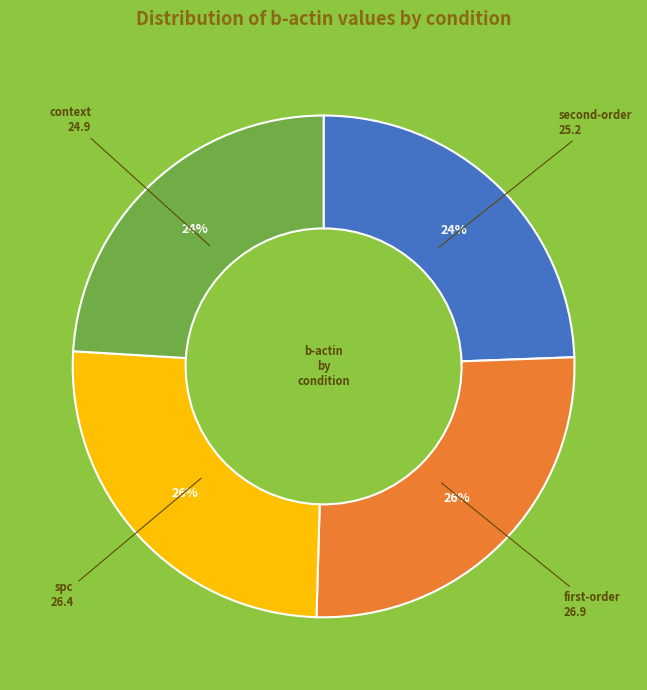

How many slices are in this pie chart?

4